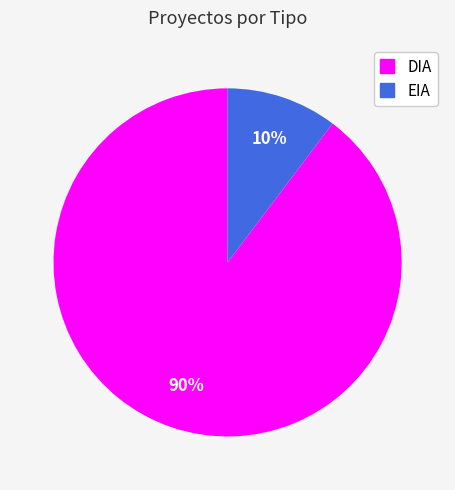

To the nearest percent, what is the average slice percentage?

50%